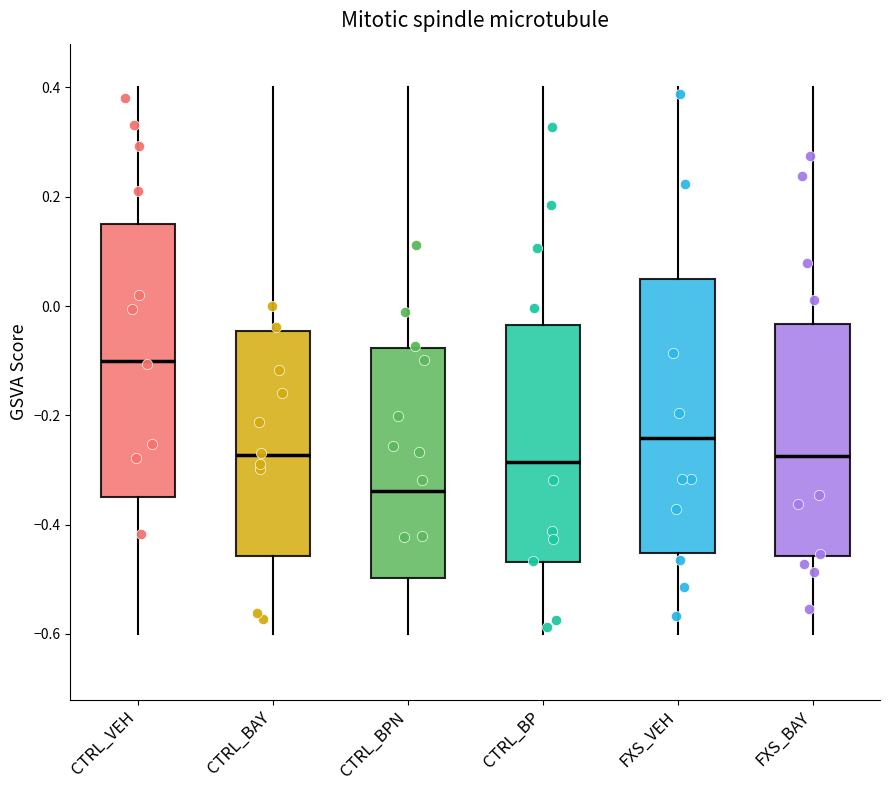

Where is the lower edge of the box for CTRL_BP on the y-axis? The values are not printed on the chart, so give them approximately, as read against the axis.

-0.46